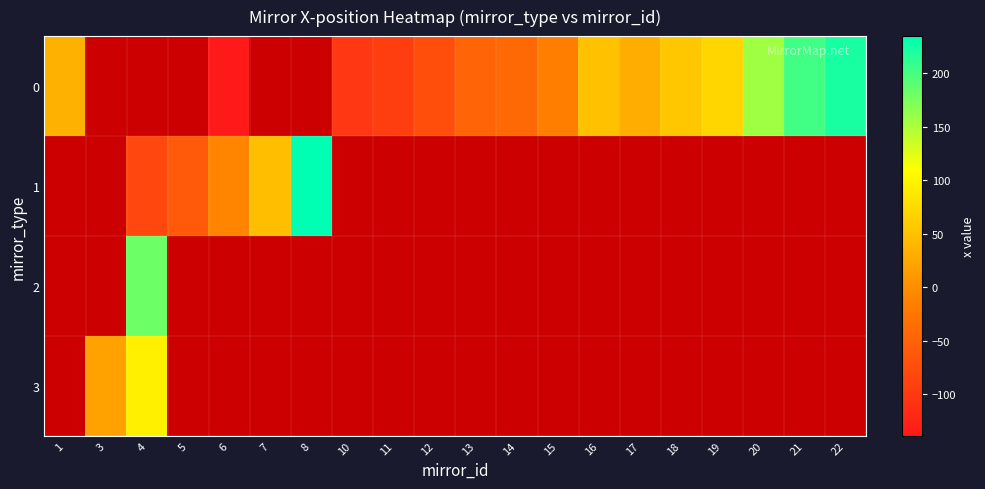

Where does the 0 series first go above -46?

1